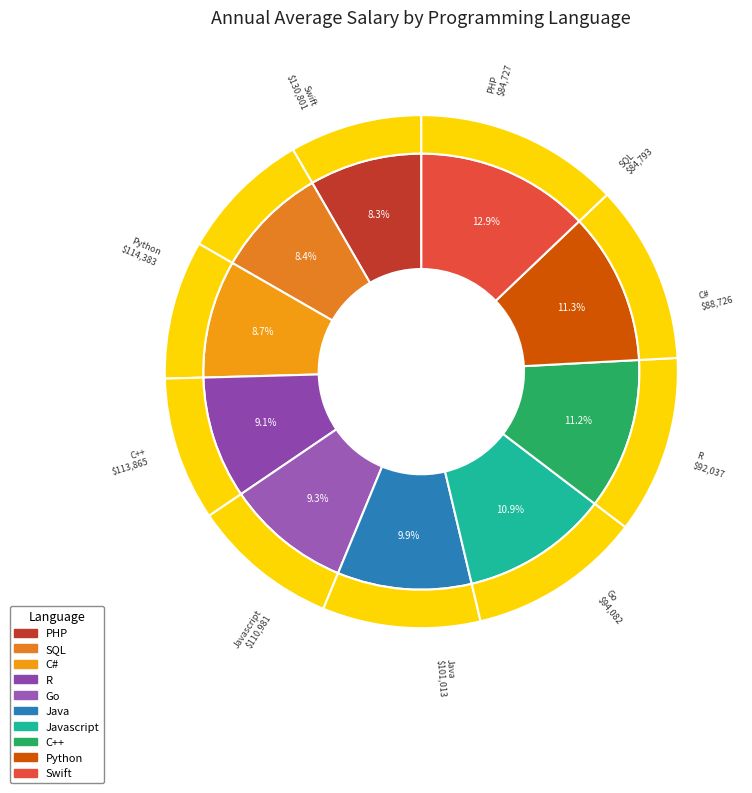

What is the smallest slice in the pie chart?

PHP